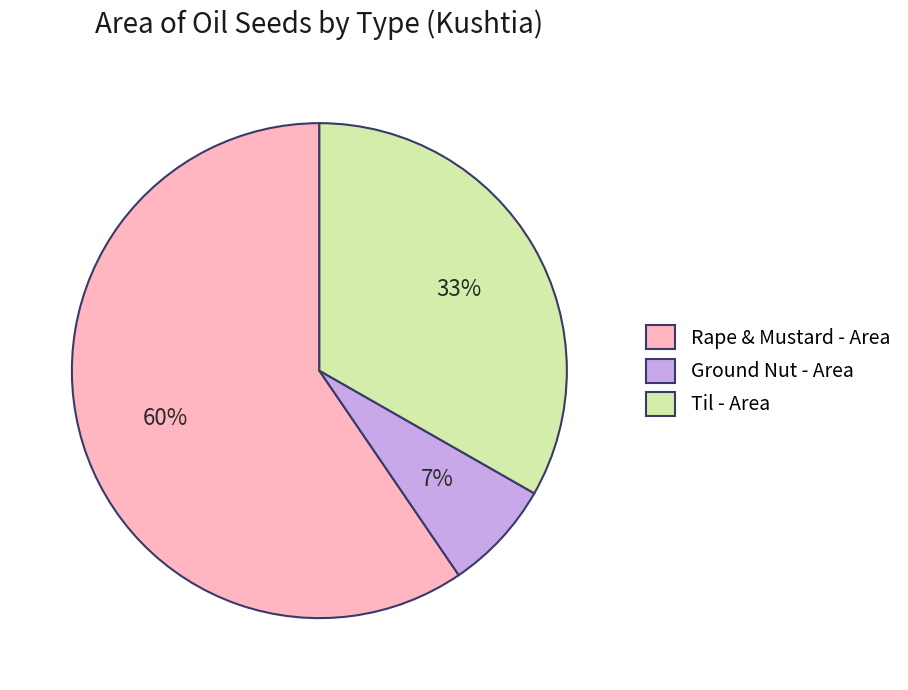

To the nearest percent, what percentage of the pie is Ground Nut - Area?

7%